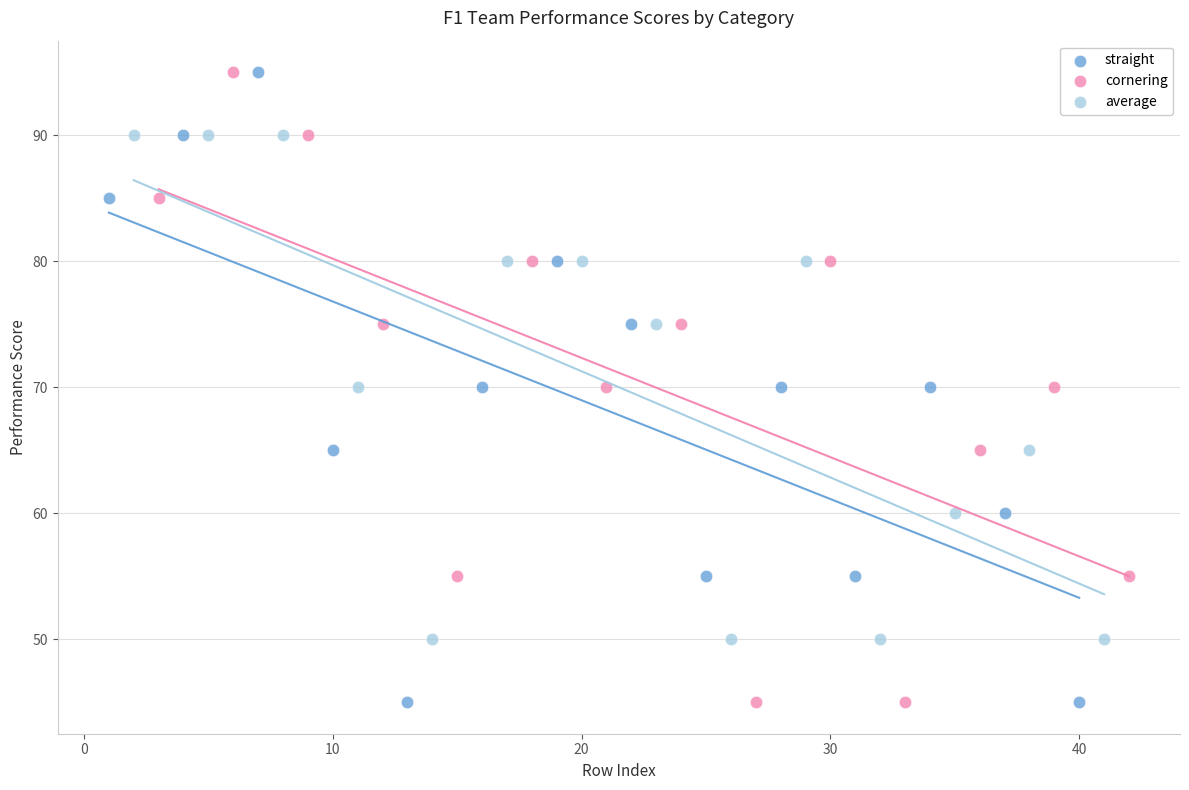

What are all the series names shown in the legend?

straight, cornering, average